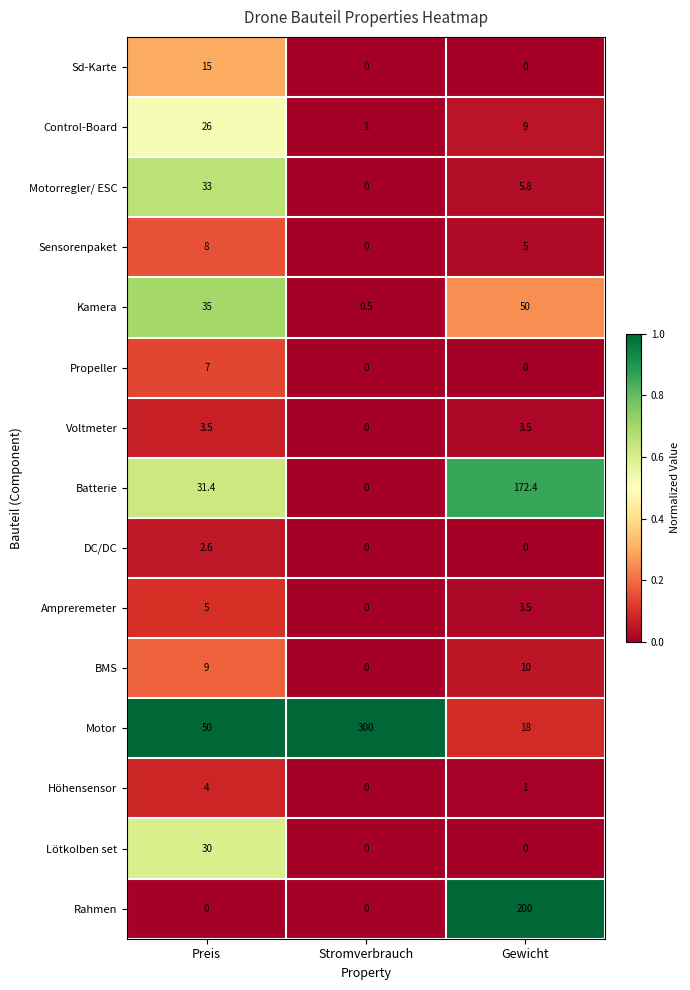

At which label does Höhensensor first exceed 1?

Preis